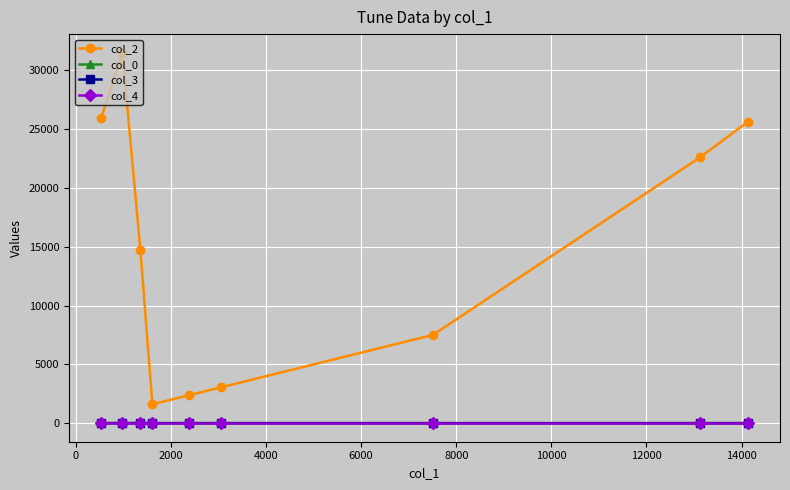

Which series has the widest spread of values?

col_2